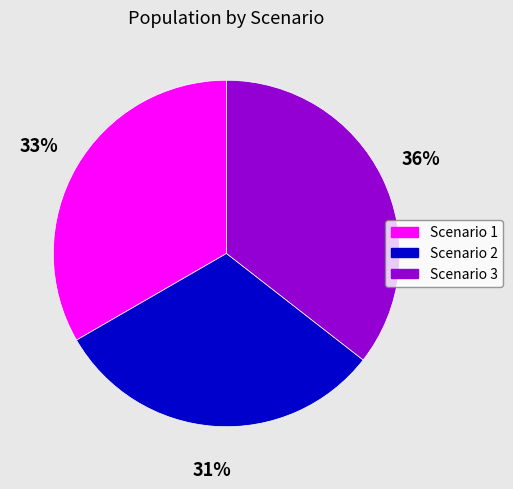

Is the sum of Scenario 3 and Scenario 2 greater than half?

Yes